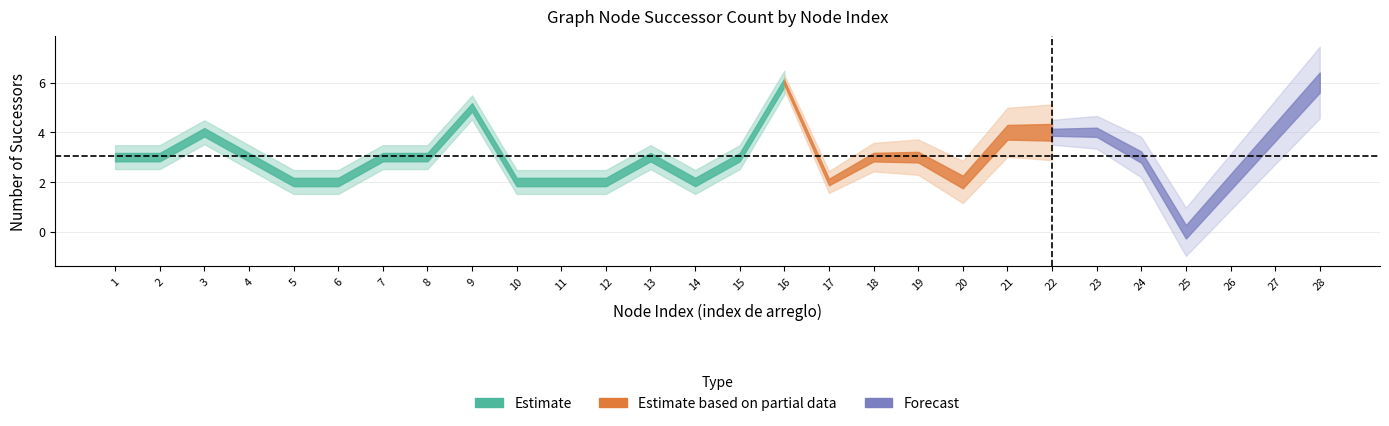

List the labels in order of value, smallest first.

25, 5, 6, 10, 11, 12, 14, 17, 20, 26, 1, 2, 4, 7, 8, 13, 15, 18, 19, 24, 3, 21, 22, 23, 27, 9, 16, 28